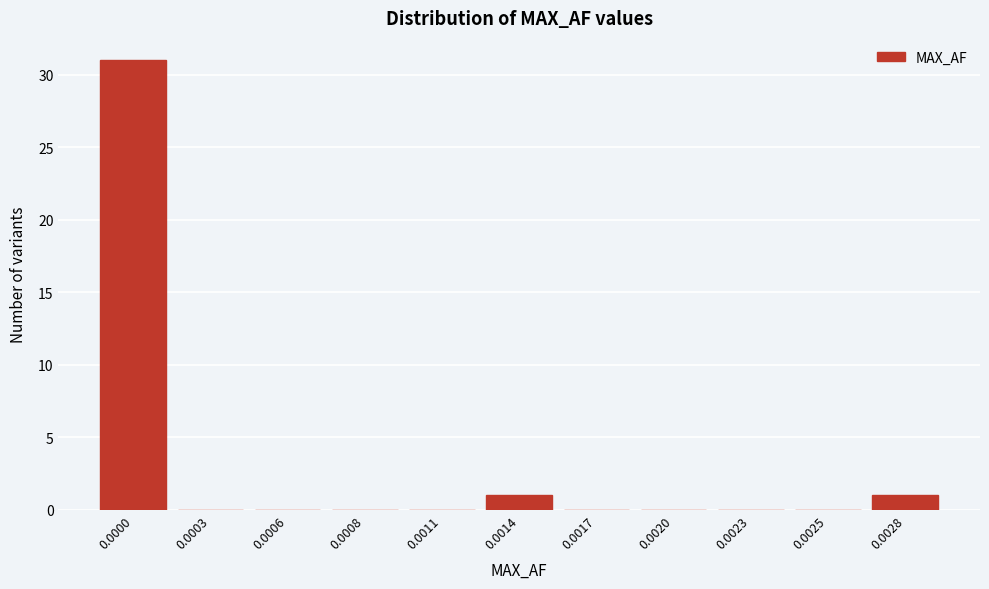

Reading left to right, transcribe all the data shown in this chart.

0.0000=31	0.0003=0	0.0006=0	0.0008=0	0.0011=0	0.0014=1	0.0017=0	0.0020=0	0.0023=0	0.0025=0	0.0028=1